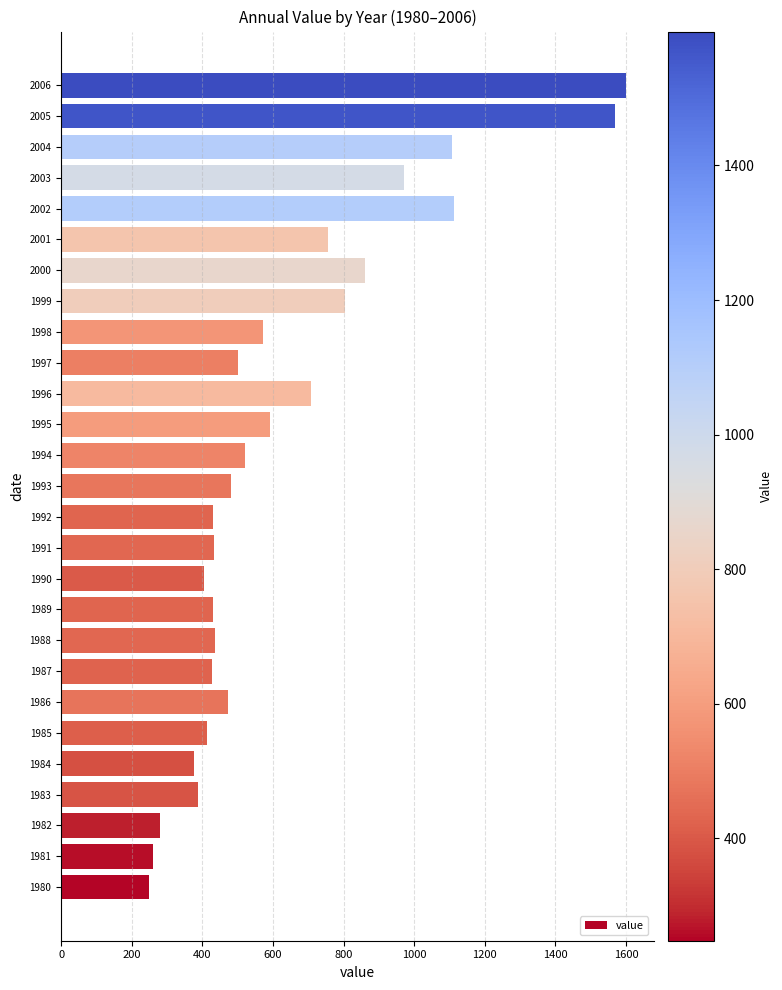

How many data points are less than 480?

13